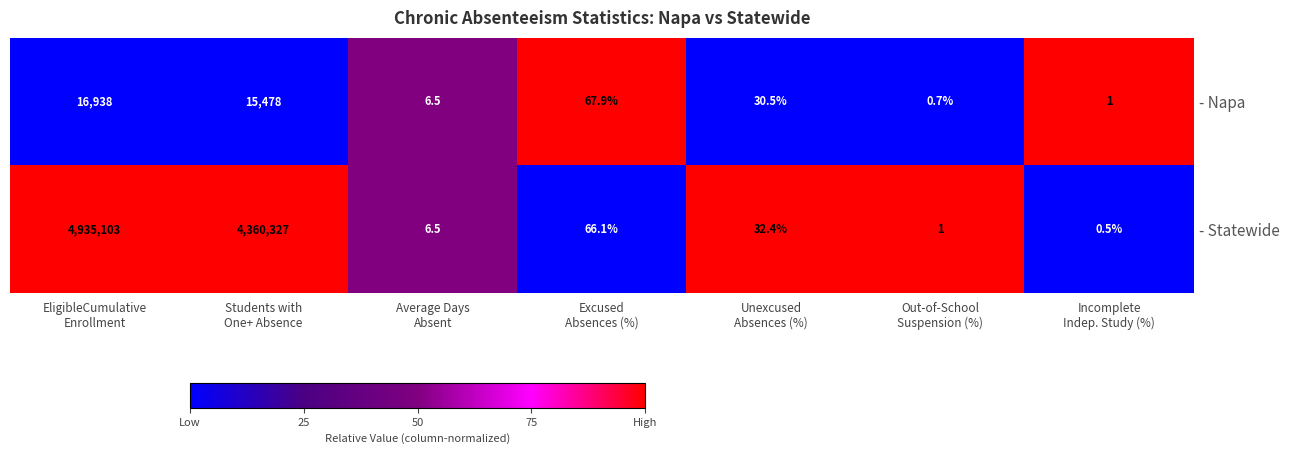

Reading left to right, list all the values displayed in this chart.

- Napa: 16938.0	15478.0	6.5	67.9	30.5	0.7	1.0
- Statewide: 4935103.0	4360327.0	6.5	66.1	32.4	1.0	0.5